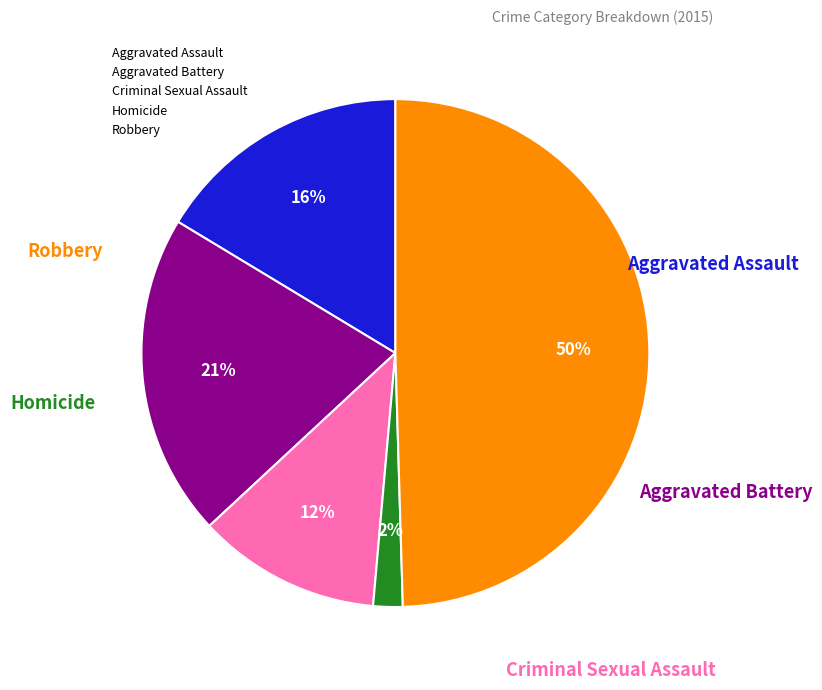

Does Aggravated Assault account for over 50% of the chart?

No